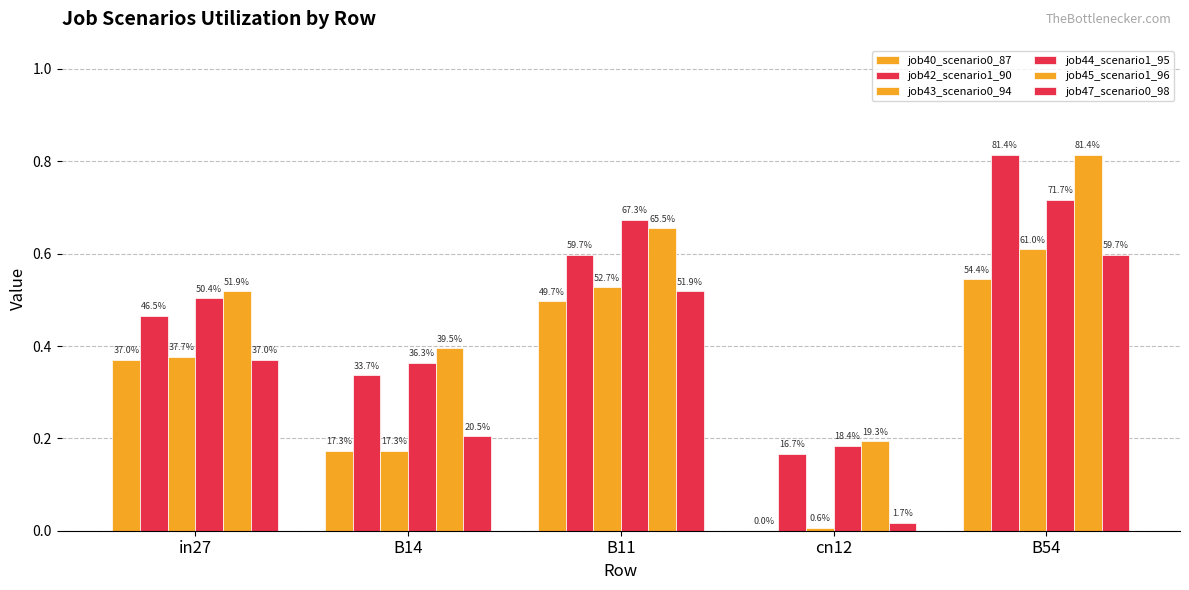

How many groups of bars are there?

5